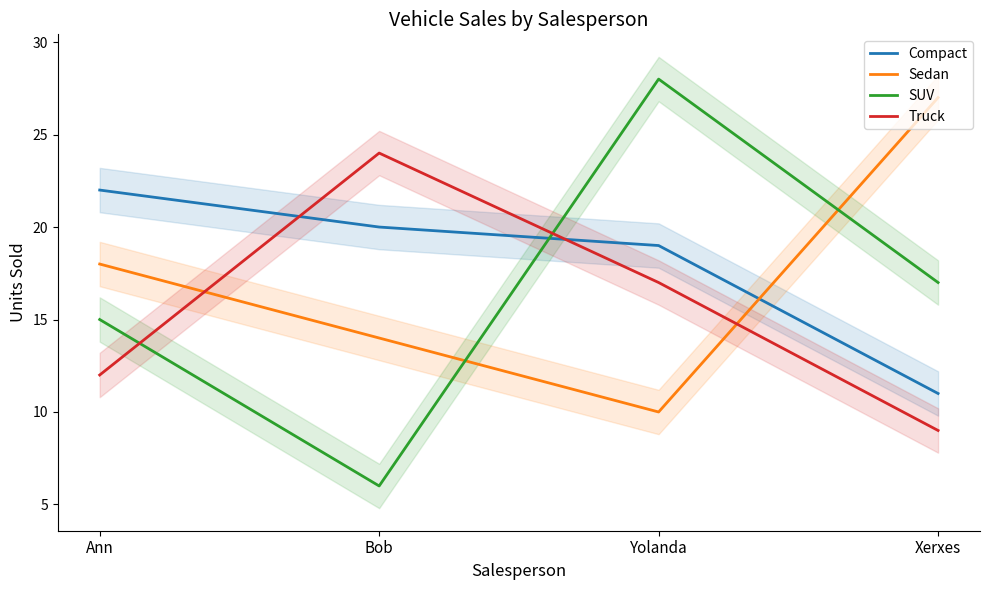

What is the difference between the SUV values at Ann and Yolanda?

13